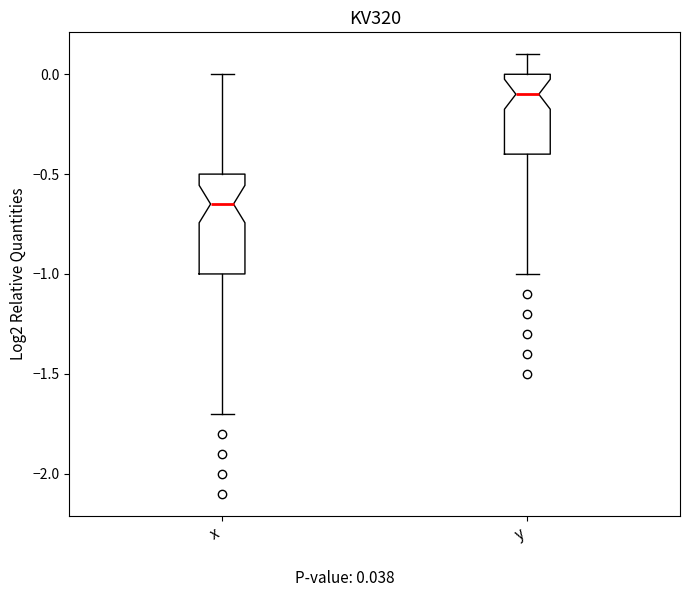

Where is the upper edge of the box for y on the y-axis? The values are not printed on the chart, so give them approximately, as read against the axis.

0.00